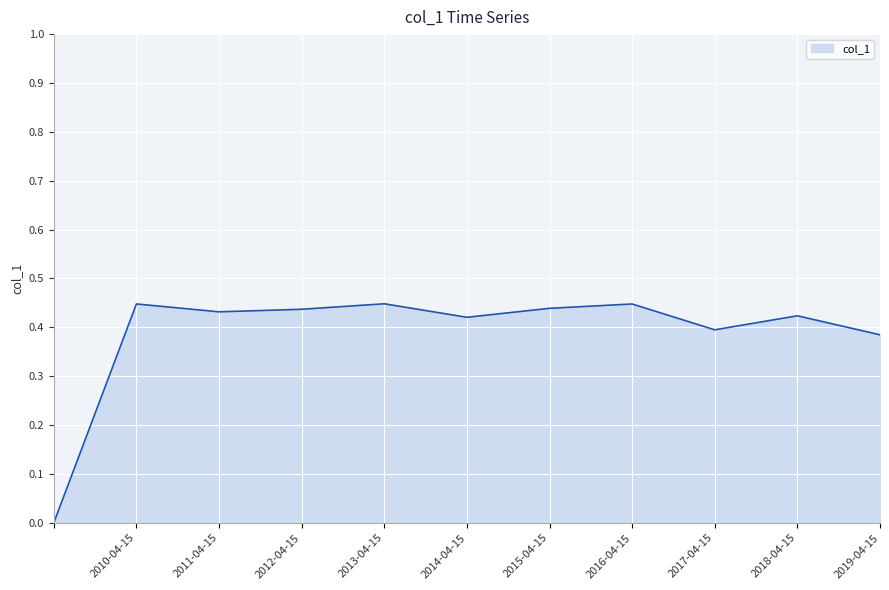

Count the number of categories in the chart.

11